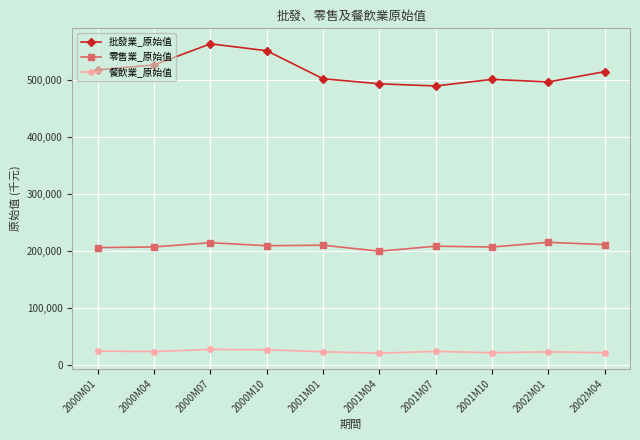

What is the highest value of the 零售業_原始值 series?

214492